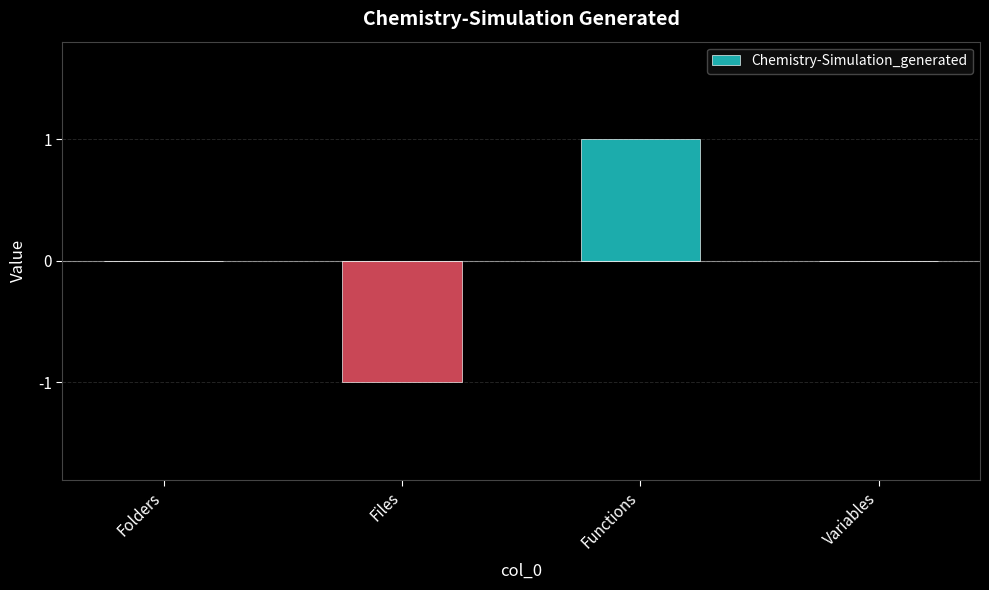

Reading left to right, list all the values displayed in this chart.

Folders=0	Files=-1	Functions=1	Variables=0